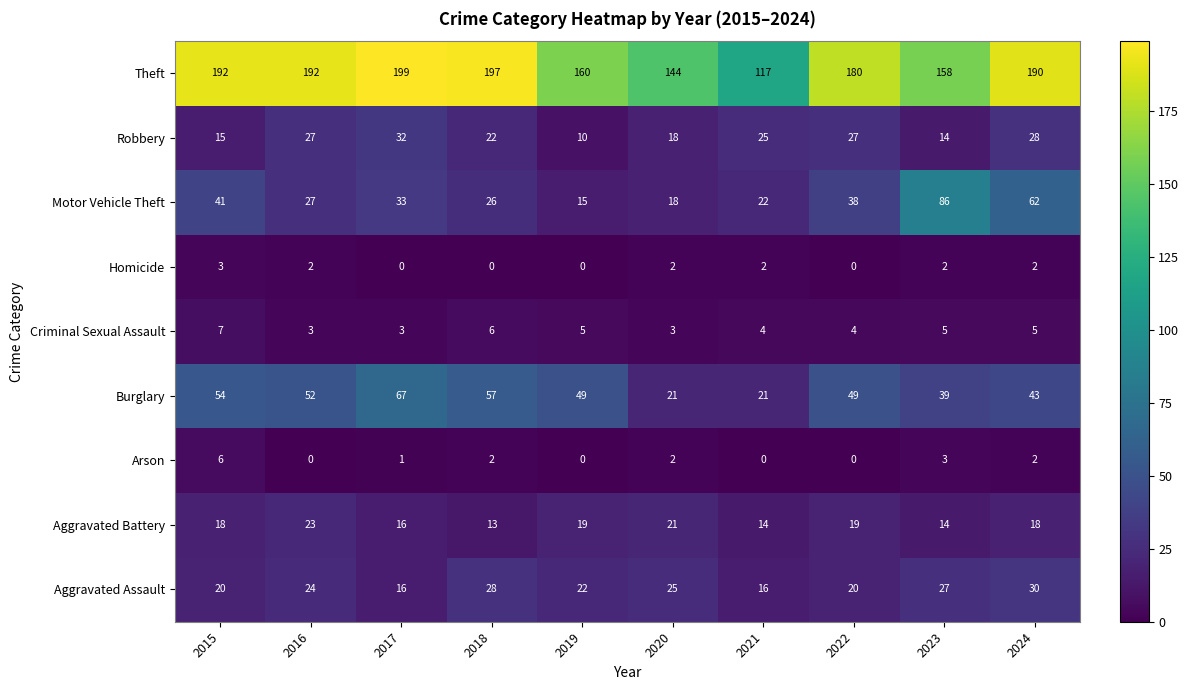

Rank the series at 2015 from highest to lowest value.

Theft, Burglary, Motor Vehicle Theft, Aggravated Assault, Aggravated Battery, Robbery, Criminal Sexual Assault, Arson, Homicide